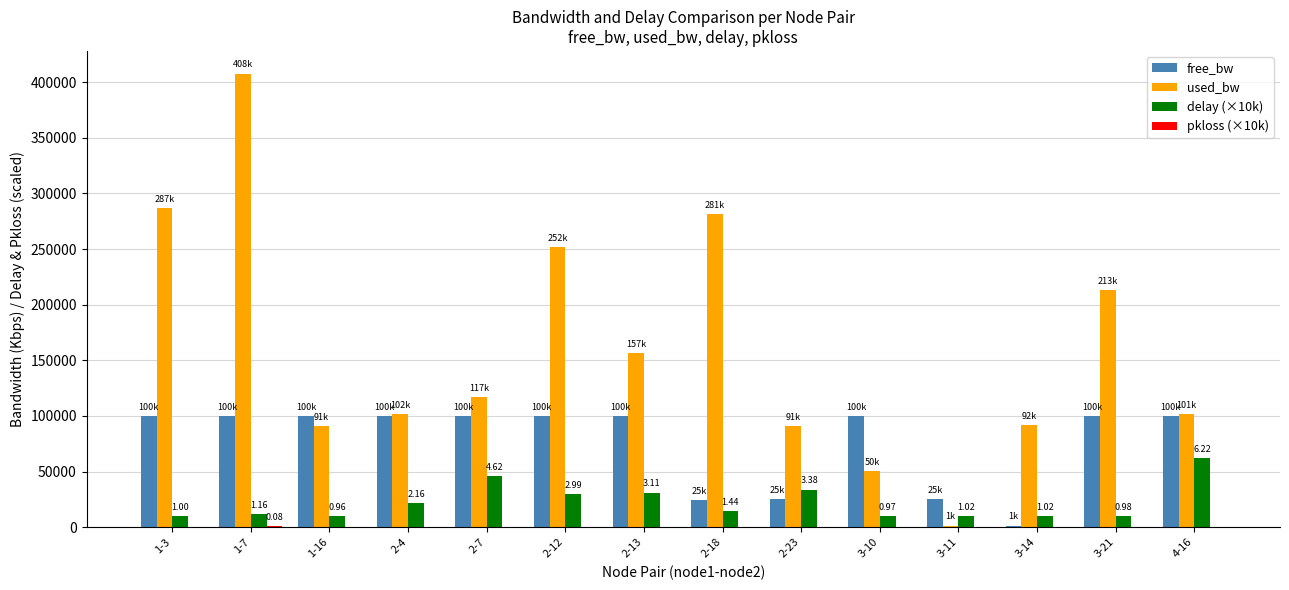

What is the total value across all series at 1-3?

396413.9